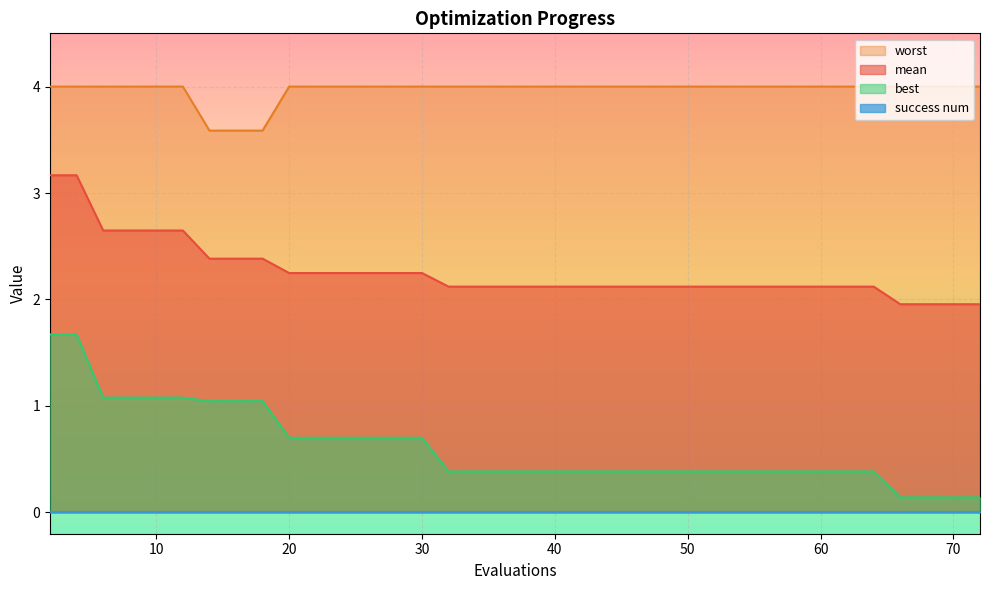

What is the lowest value of the worst series?

3.6